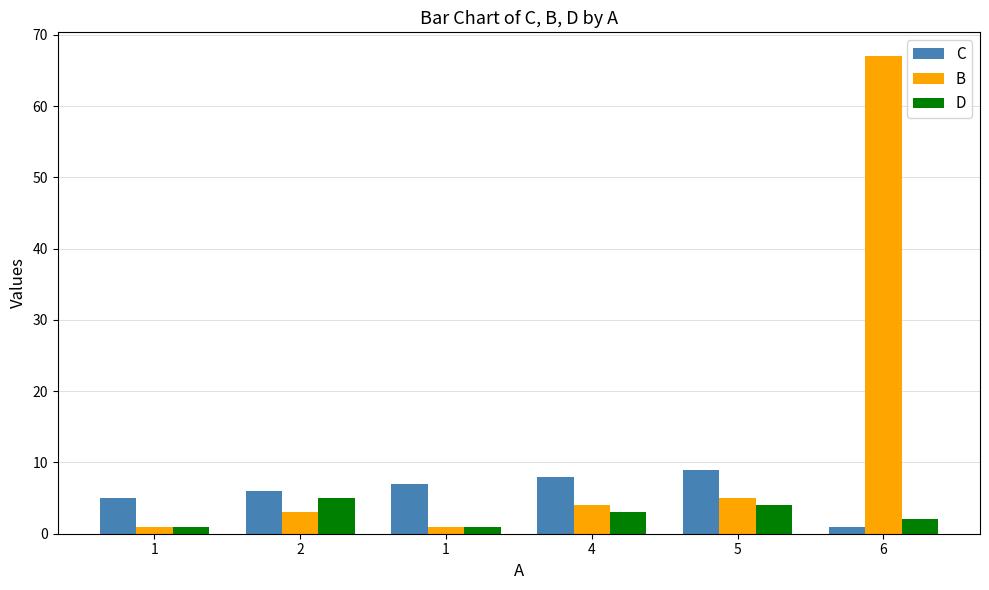

What is the minimum value shown in the chart?

1